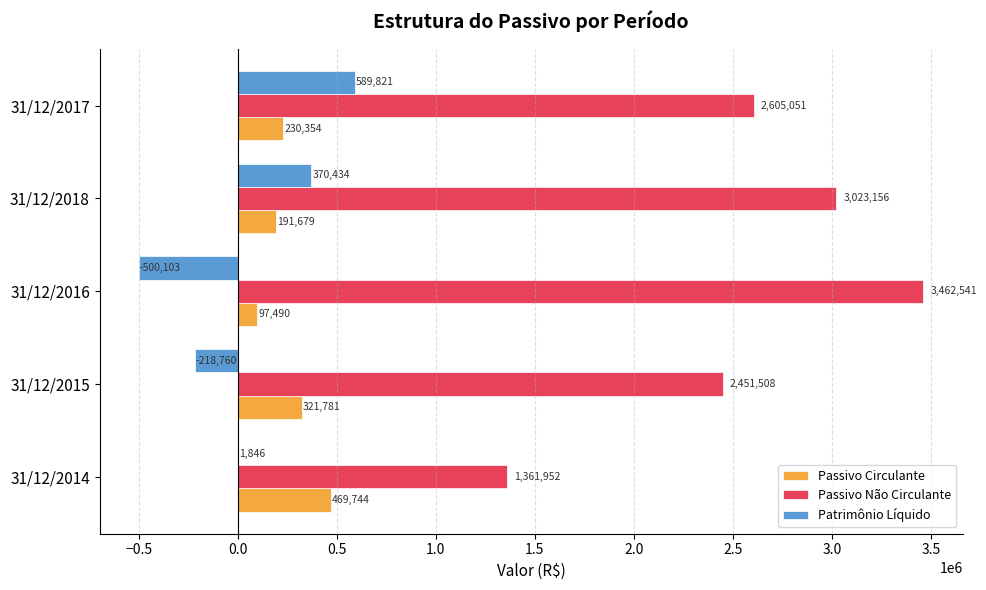

At which label is Passivo Circulante closest to 283617?

31/12/2015